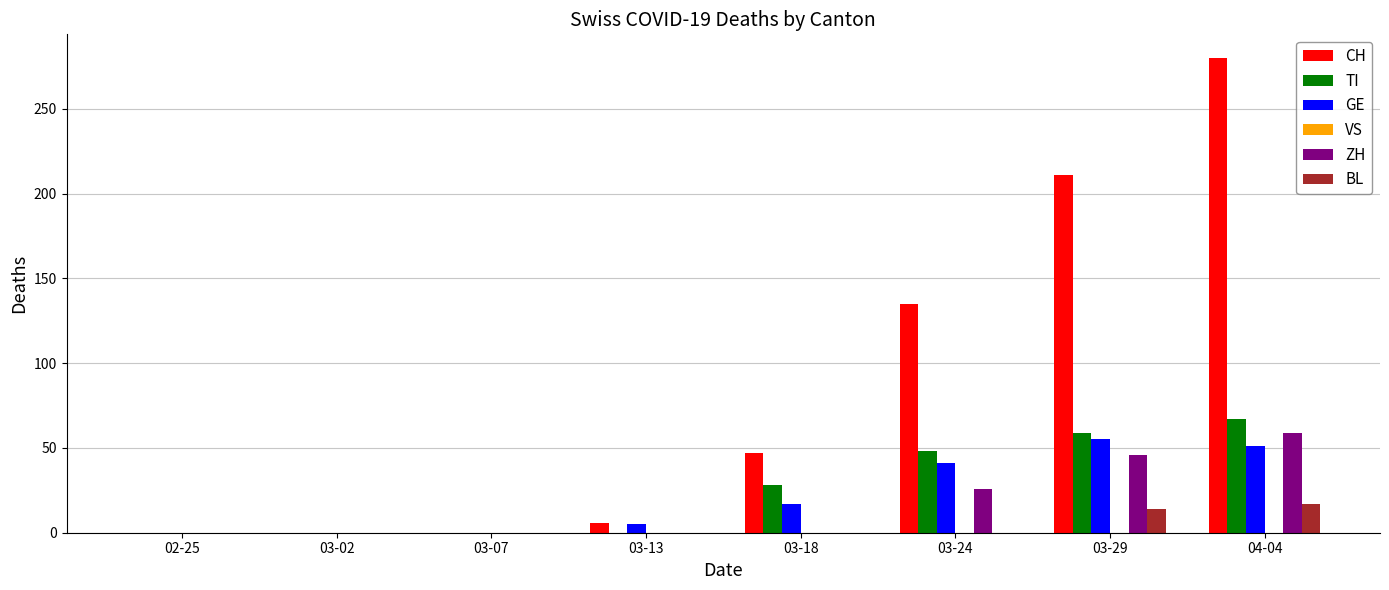

The value of BL at 03-02 is -12. True or false?

False